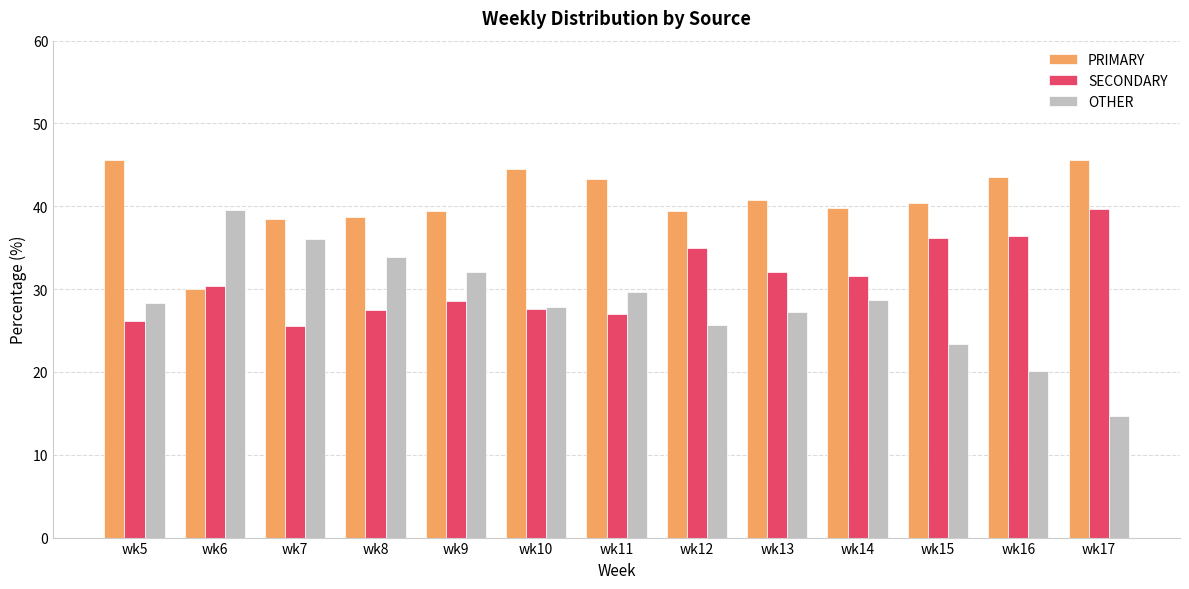

What is the sum of all PRIMARY values?

529.4